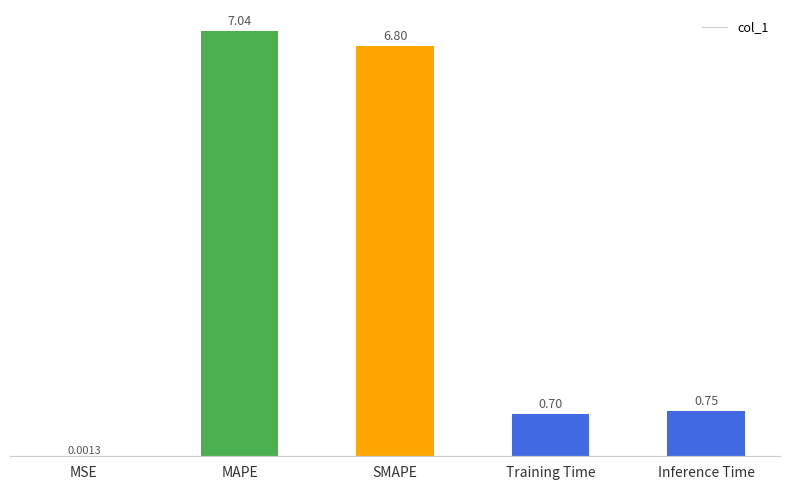

What is the change in value from Training Time to Inference Time?

+0.1